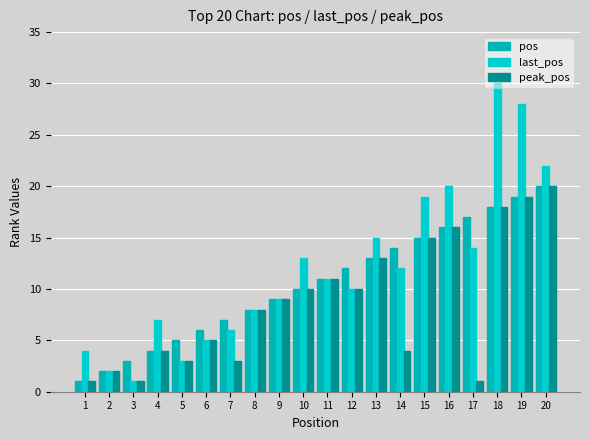

Reading left to right, what are all the values shown in this chart?

pos: 1	2	3	4	5	6	7	8	9	10	11	12	13	14	15	16	17	18	19	20
last_pos: 4	2	1	7	3	5	6	8	9	13	11	10	15	12	19	20	14	30	28	22
peak_pos: 1	2	1	4	3	5	3	8	9	10	11	10	13	4	15	16	1	18	19	20